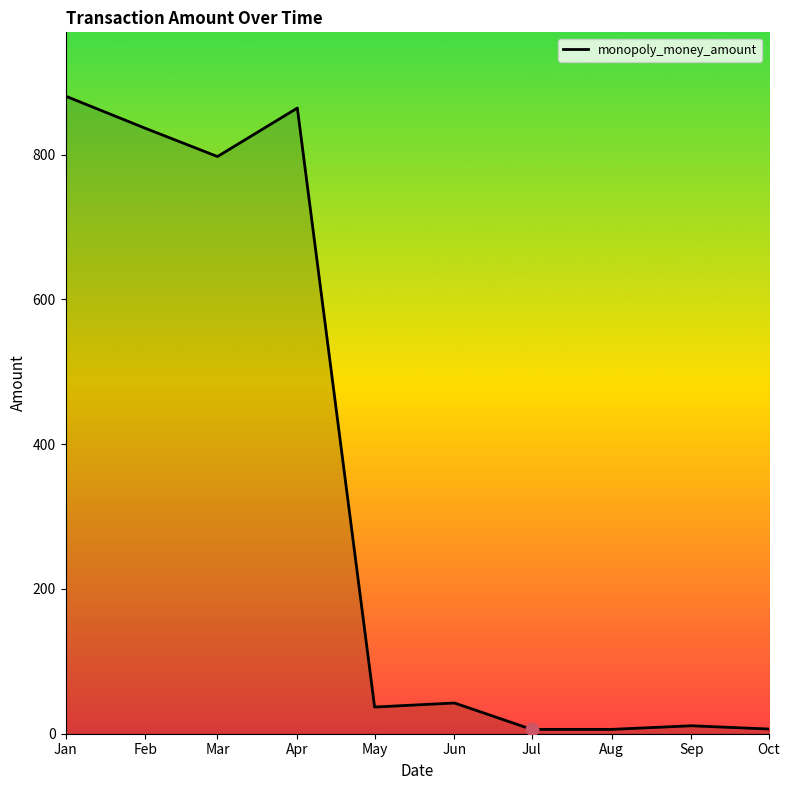

Which has a higher value, Jan or Oct?

Jan